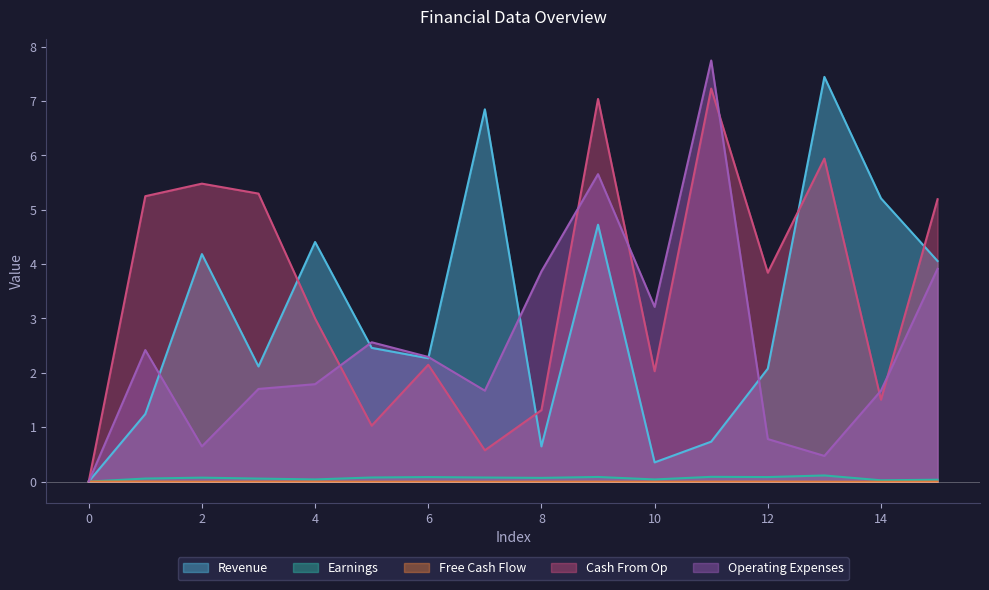

Reading left to right, transcribe all the data shown in this chart.

Revenue: 0.0	1.2	4.2	2.1	4.4	2.5	2.3	6.8	0.6	4.7	0.4	0.7	2.1	7.4	5.2	4.1
Earnings: 0.0	0.1	0.1	0.1	0.0	0.1	0.1	0.1	0.1	0.1	0.0	0.1	0.1	0.1	0.0	0.0
Free Cash Flow: 0.0	0.0	-0.0	-0.0	-0.0	-0.0	-0.0	-0.0	-0.0	-0.0	-0.0	-0.0	-0.0	-0.0	-0.0	-0.0
Cash From Op: 0.0	5.2	5.5	5.3	3.0	1.0	2.1	0.6	1.3	7.0	2.0	7.2	3.8	5.9	1.5	5.2
Operating Expenses: 0.0	2.4	0.6	1.7	1.8	2.6	2.3	1.7	3.9	5.7	3.2	7.7	0.8	0.5	1.7	3.9